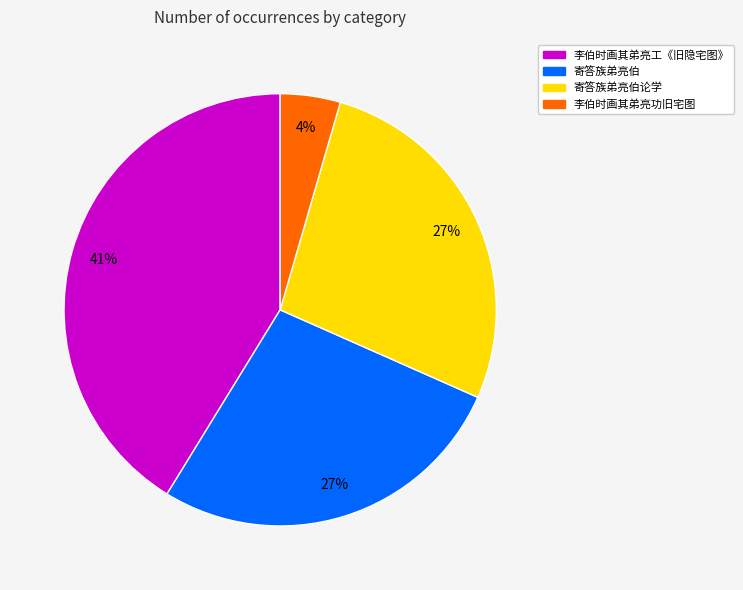

To the nearest percent, what is the difference between the largest and smallest slice percentages?

37%